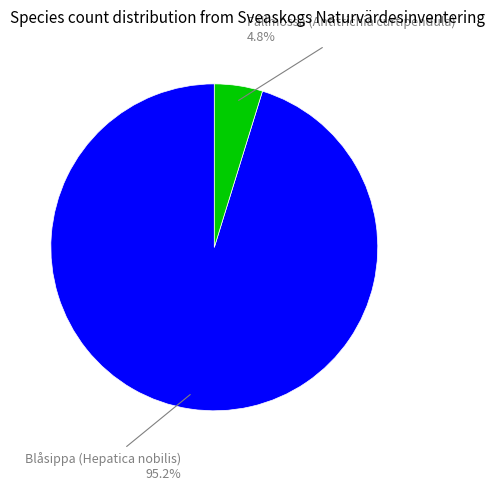

Which has a higher value, Fällmossa (Antitrichia curtipendula) or Blåsippa (Hepatica nobilis)?

Blåsippa (Hepatica nobilis)